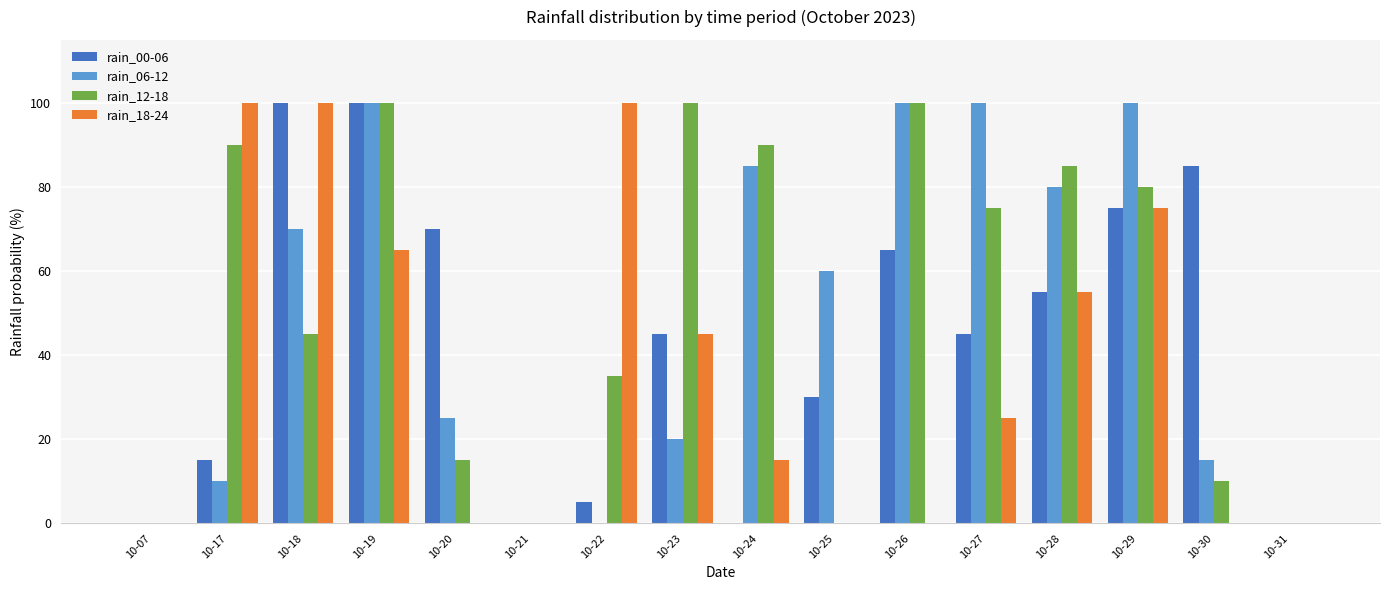

True or false: rain_06-12 has a value of 163 at 10-29.

False